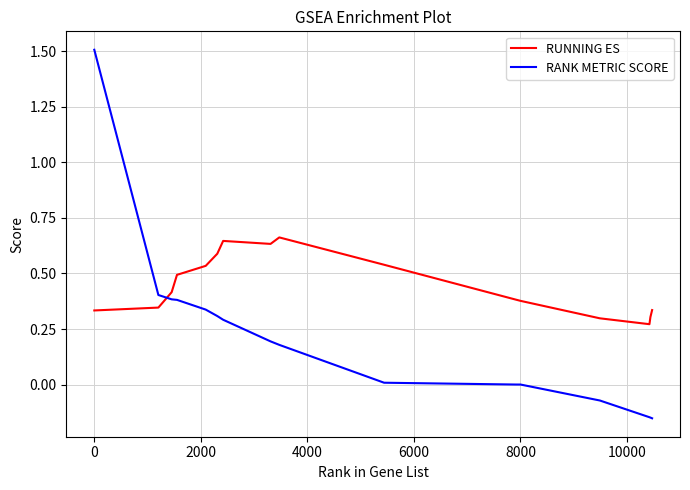

Which series has the largest total across all categories?

RUNNING ES